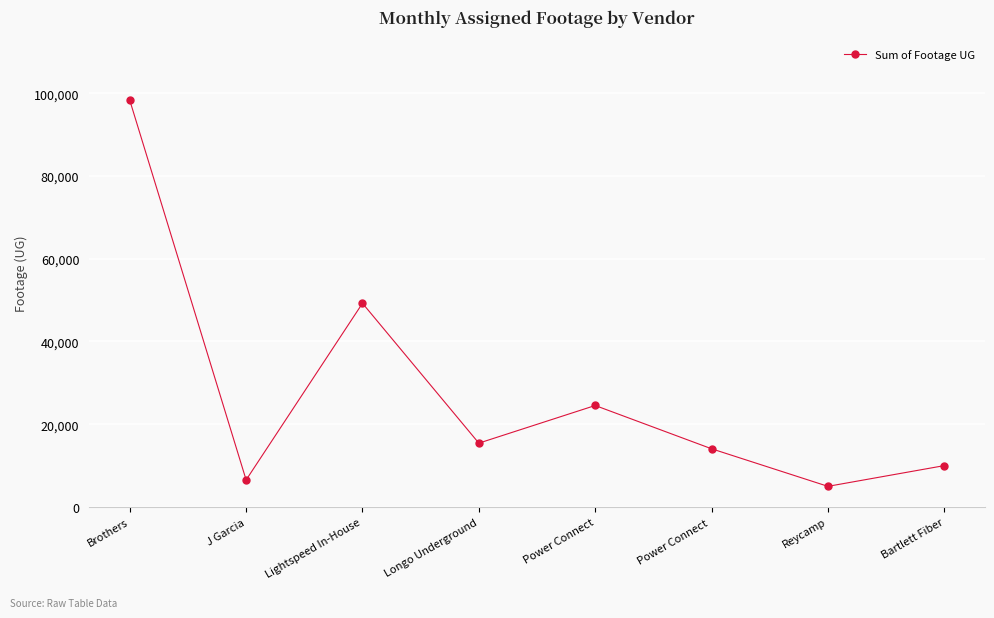

What is the value of the 2nd point from the left?

6526